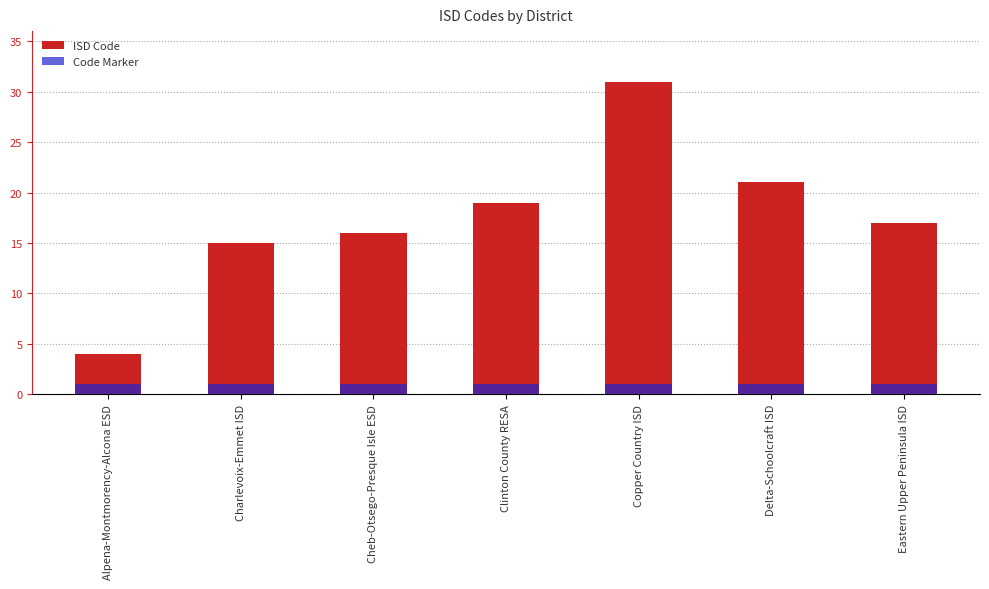

Between Copper Country ISD and Clinton County RESA, which is larger?

Copper Country ISD